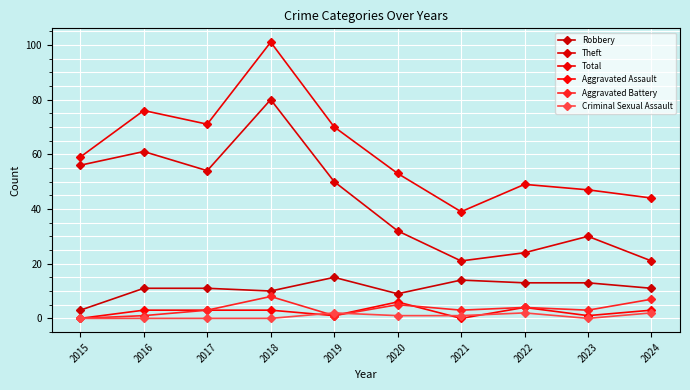

What is the value of the Aggravated Battery point at the 7th from the left?

3